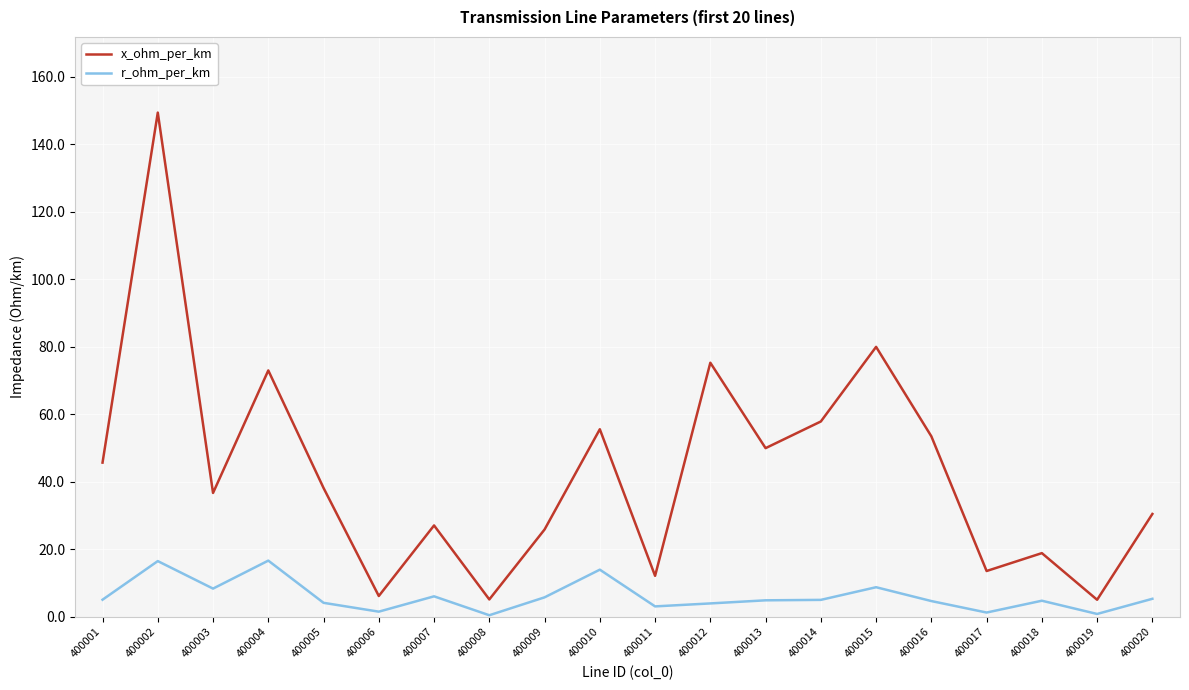

True or false: x_ohm_per_km and r_ohm_per_km cross at least once.

False